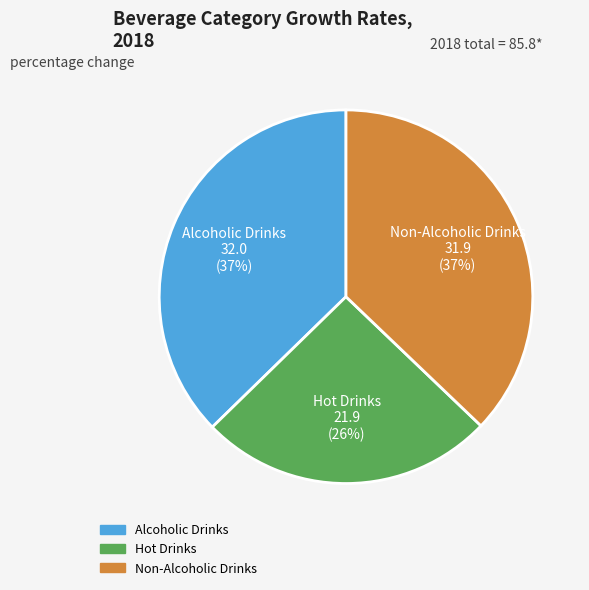

Does Hot Drinks account for over 50% of the chart?

No